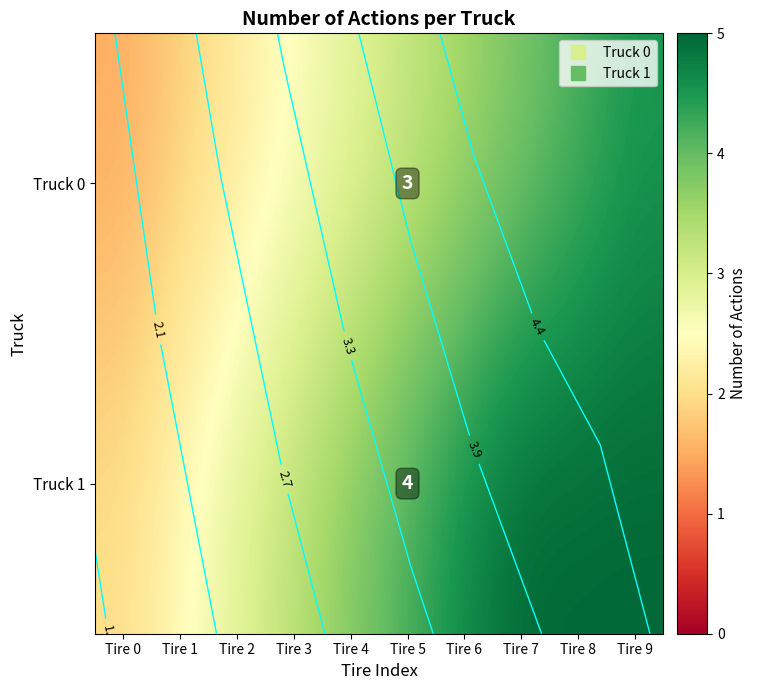

What is the difference between the maximum and minimum values in the Truck 1 series?

3.0